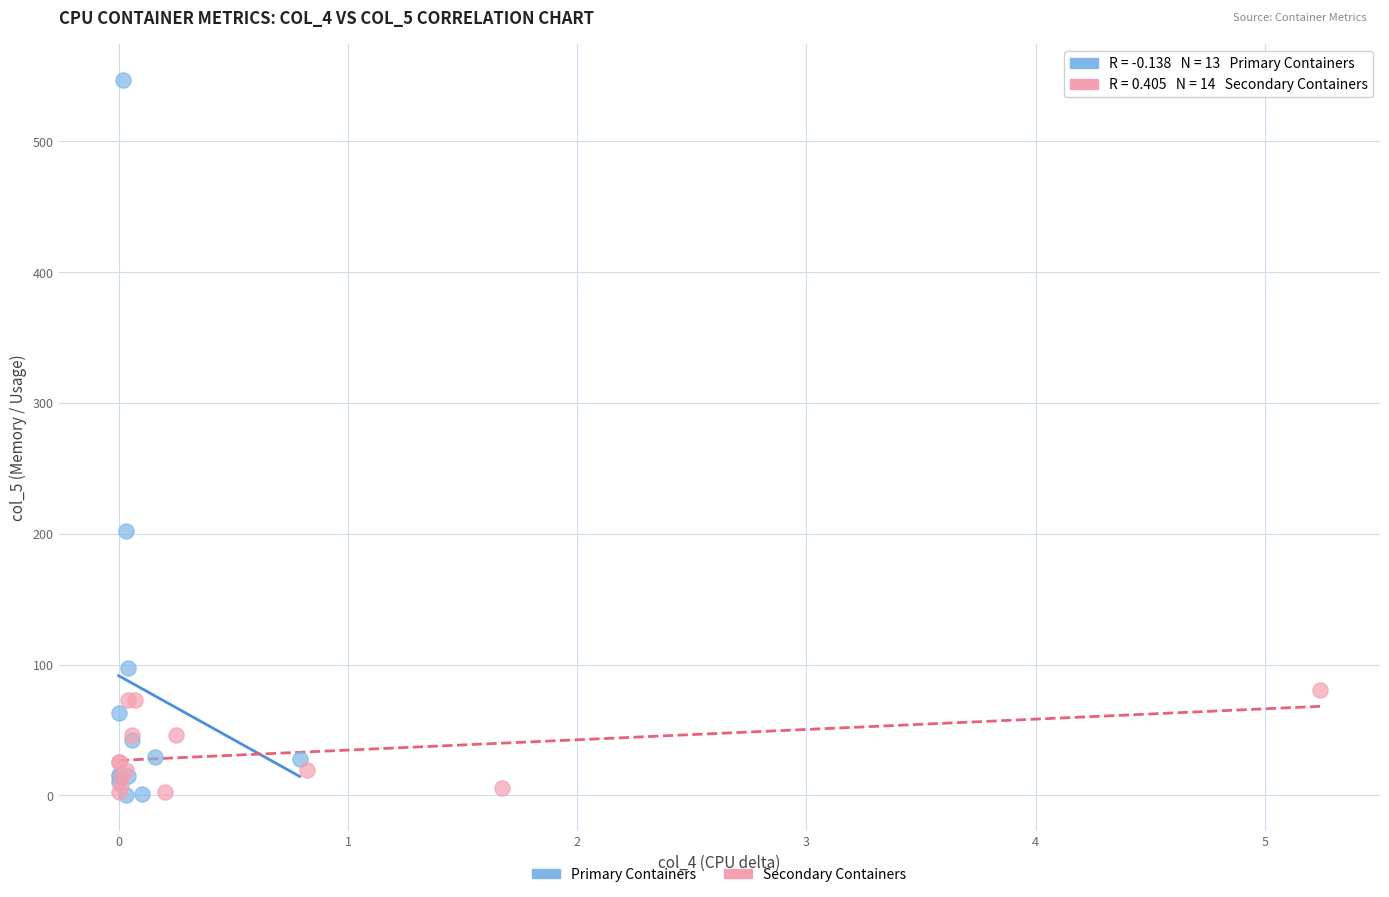

Which series reaches the maximum Y coordinate?

Primary Containers